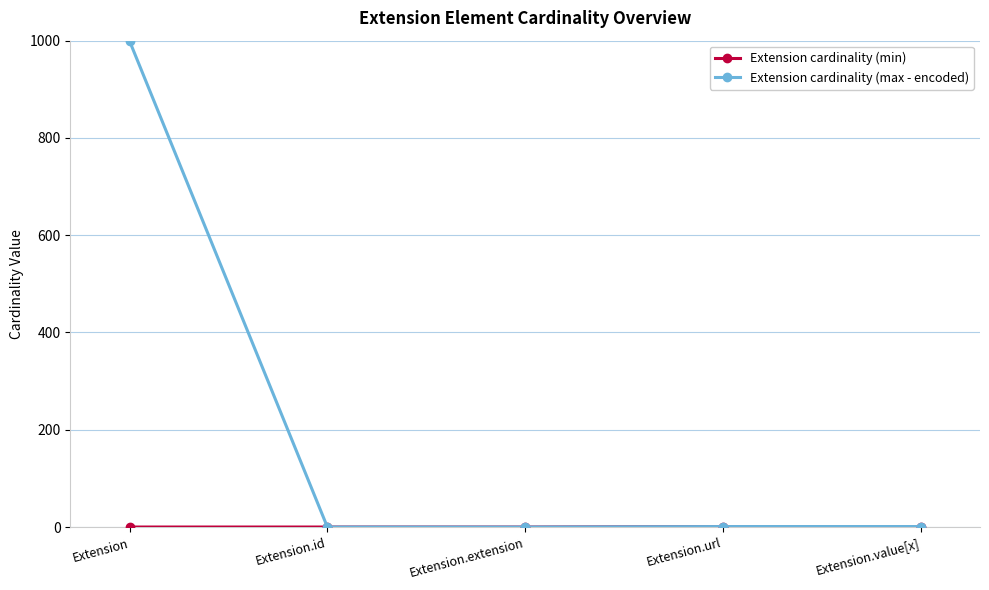

At which category is the sum across all series the highest?

Extension